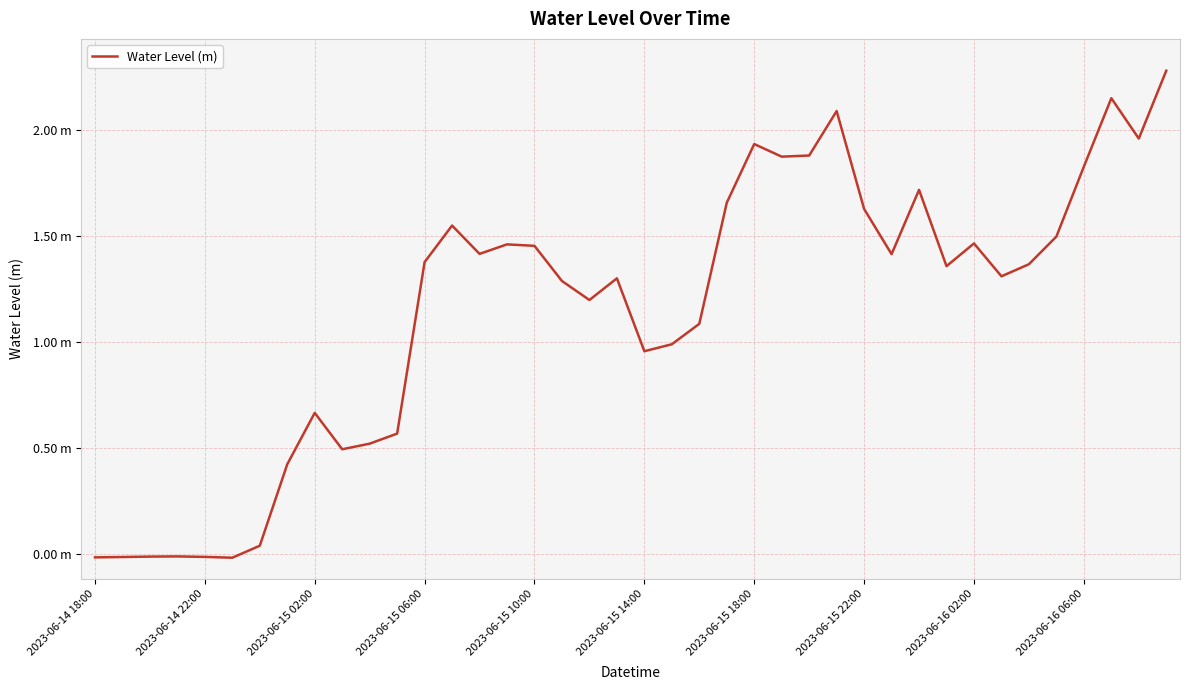

Does the chart display data point markers on the line(s)?

No